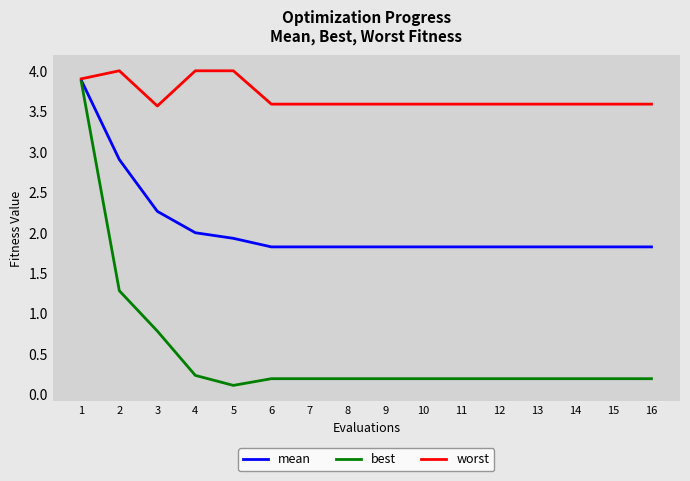

Reading left to right, what are all the values shown in this chart?

mean: 3.9	2.9	2.3	2.0	1.9	1.8	1.8	1.8	1.8	1.8	1.8	1.8	1.8	1.8	1.8	1.8
best: 3.9	1.3	0.8	0.2	0.1	0.2	0.2	0.2	0.2	0.2	0.2	0.2	0.2	0.2	0.2	0.2
worst: 3.9	4.0	3.6	4.0	4.0	3.6	3.6	3.6	3.6	3.6	3.6	3.6	3.6	3.6	3.6	3.6